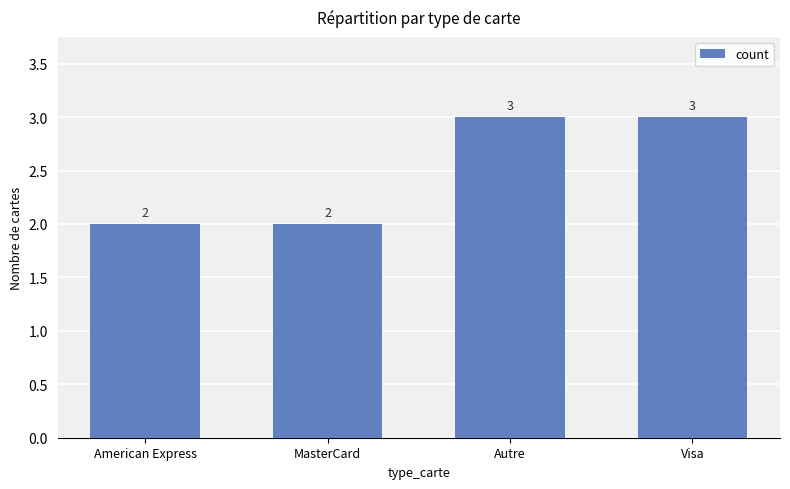

Between Autre and MasterCard, which is larger?

Autre